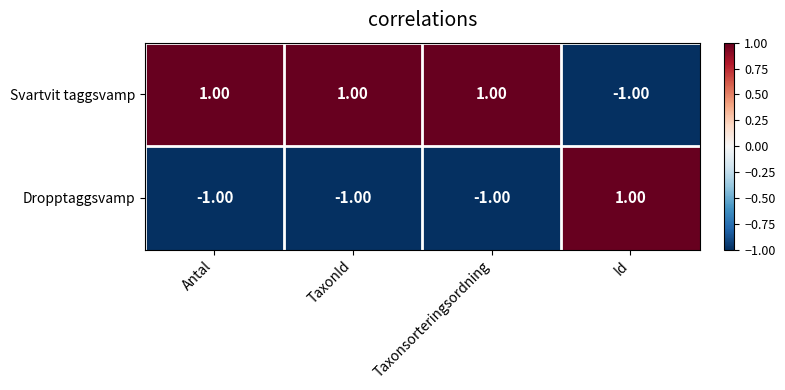

At how many categories does at least one series exceed 0?

4